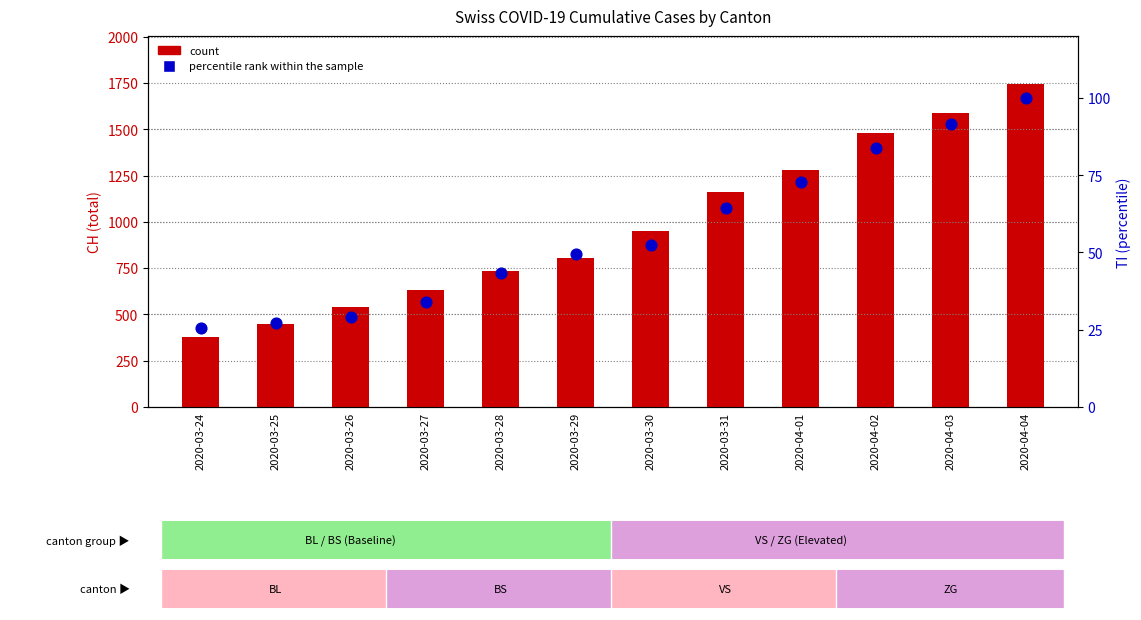

Is the value of percentile rank within the sample at 2020-03-31 greater than the value of count at 2020-03-31?

No